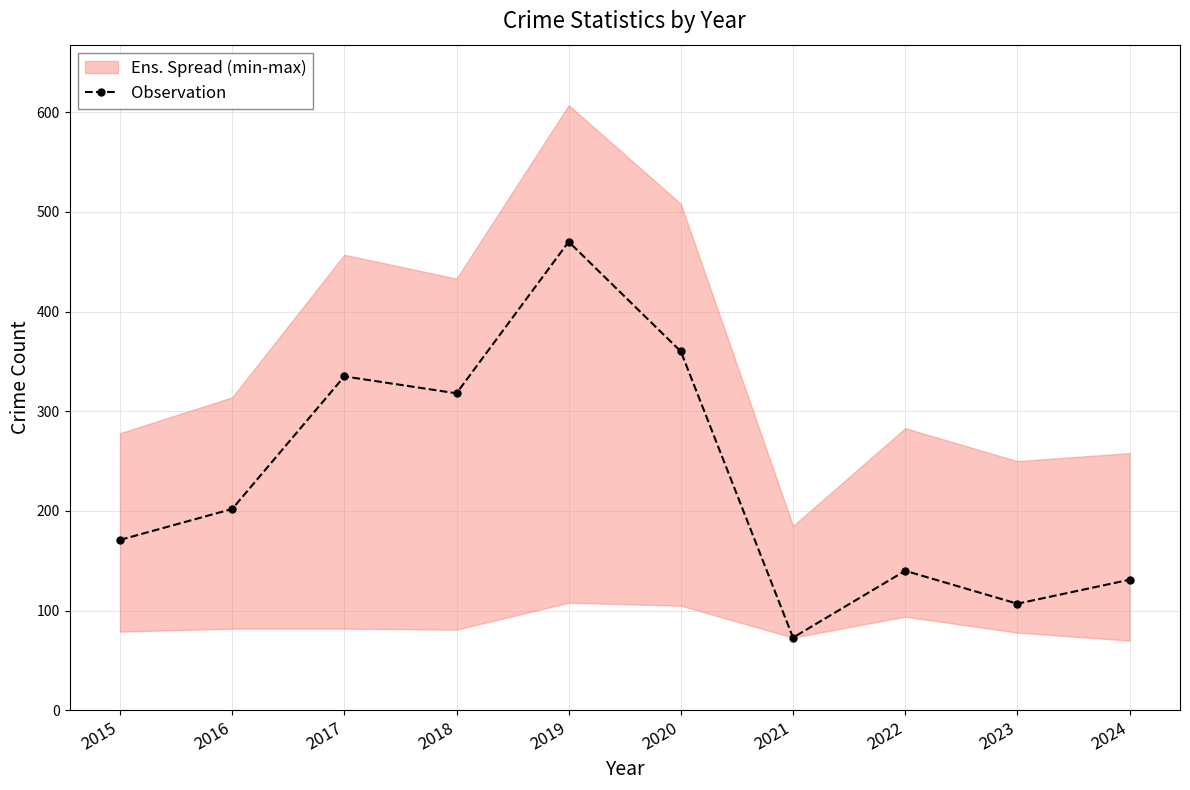

What is the difference between the second highest and second lowest values?

253